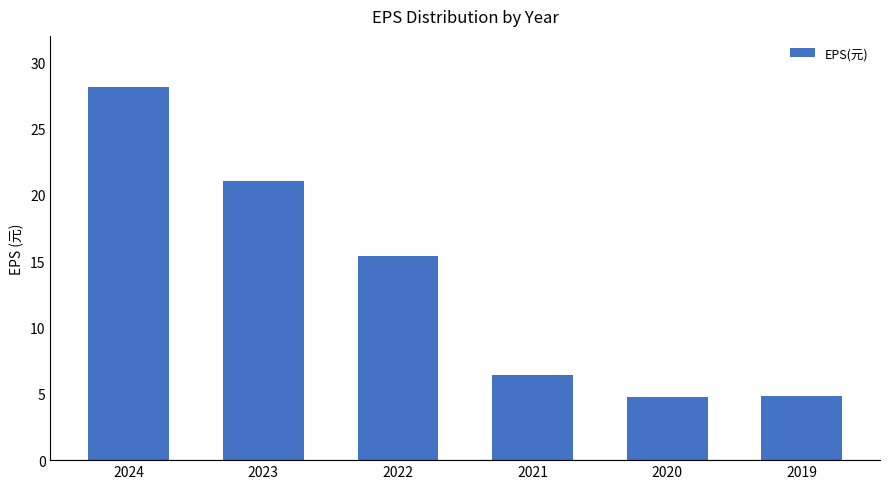

What is the change in value from 2021 to 2020?

-1.7